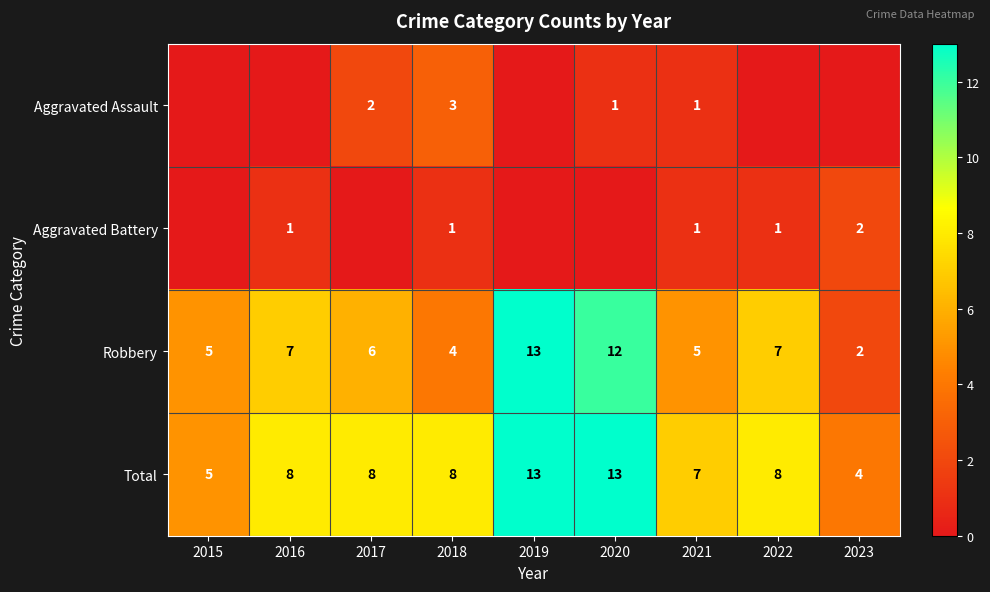

What is the spread (max minus min) of values at 2018?

7